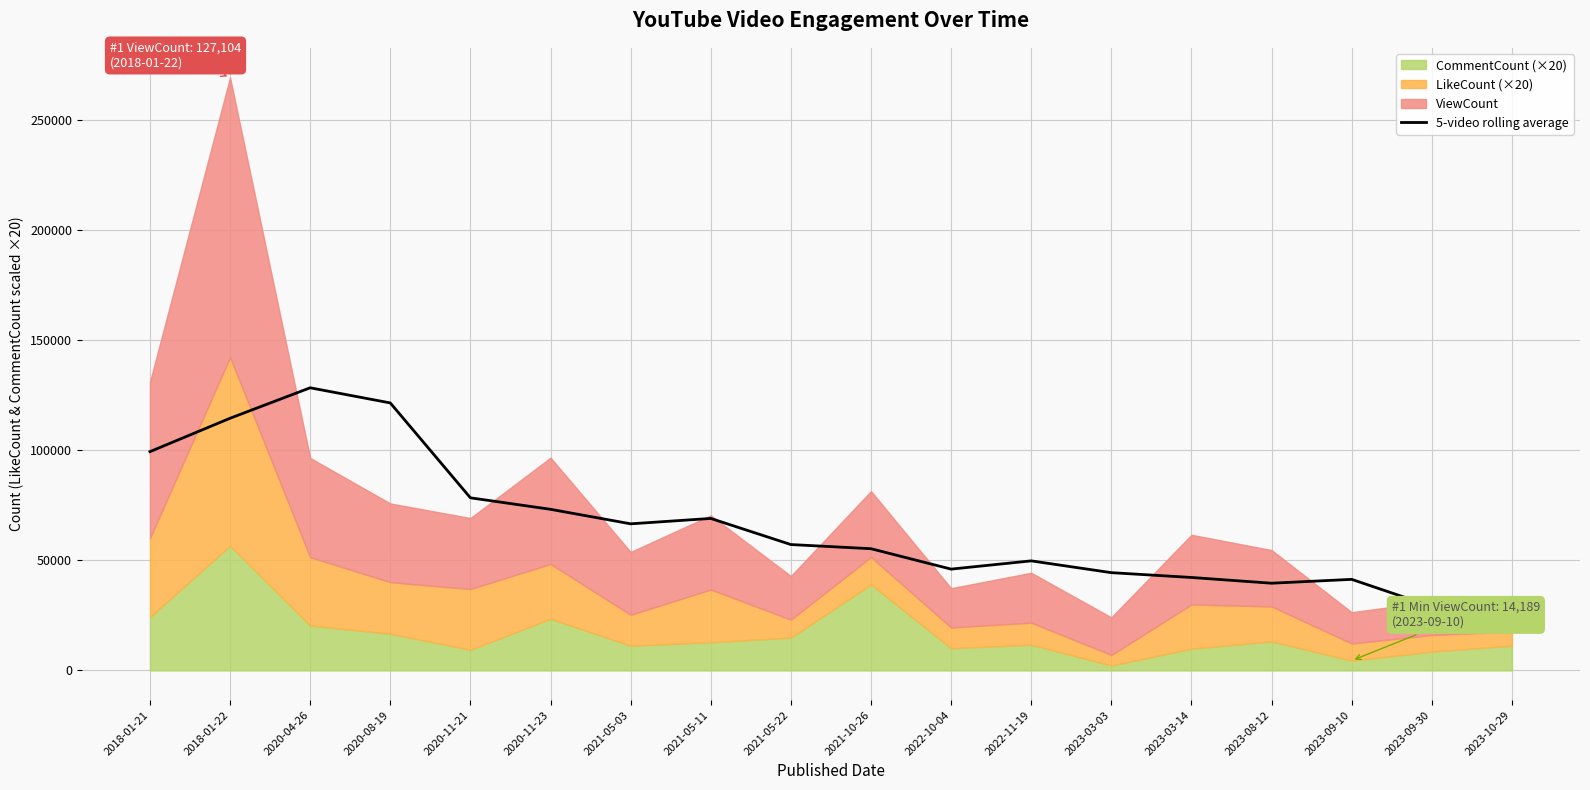

What is the smallest value displayed?

18114.4